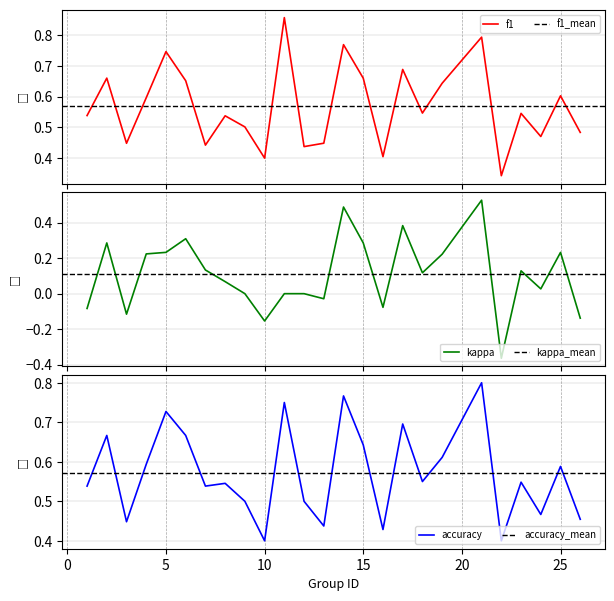

What is the value of the accuracy point at the 15th from the left?

0.6